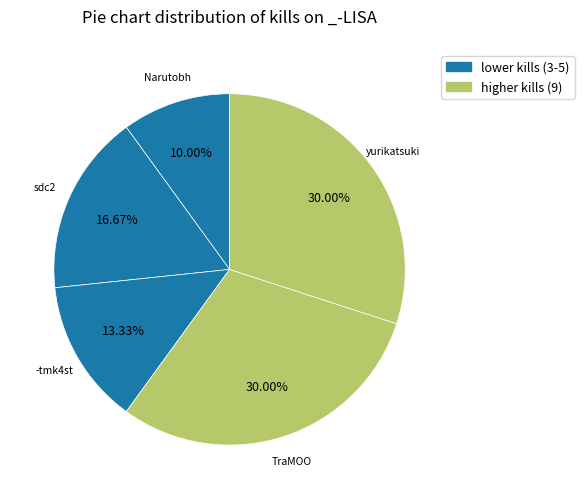

How many slices are in this pie chart?

5